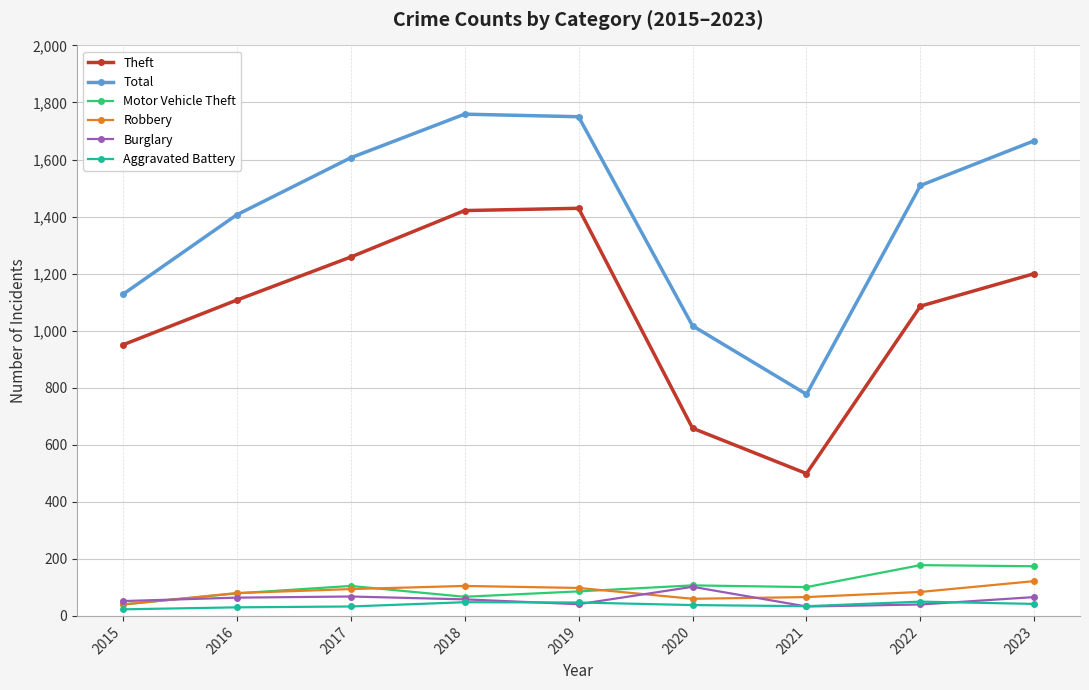

What is the value of the Robbery point at the 3rd from the left?

94